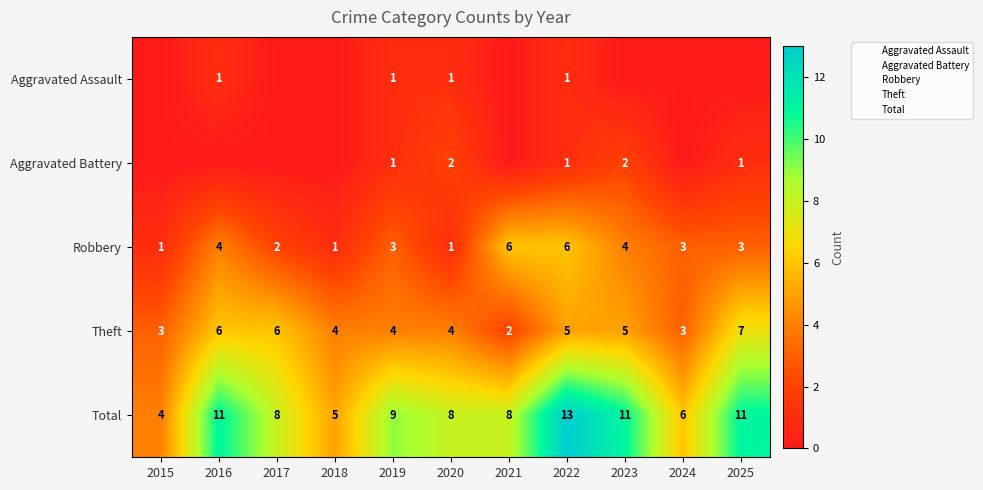

True or false: Aggravated Battery has a value of 2 at 2020.

True